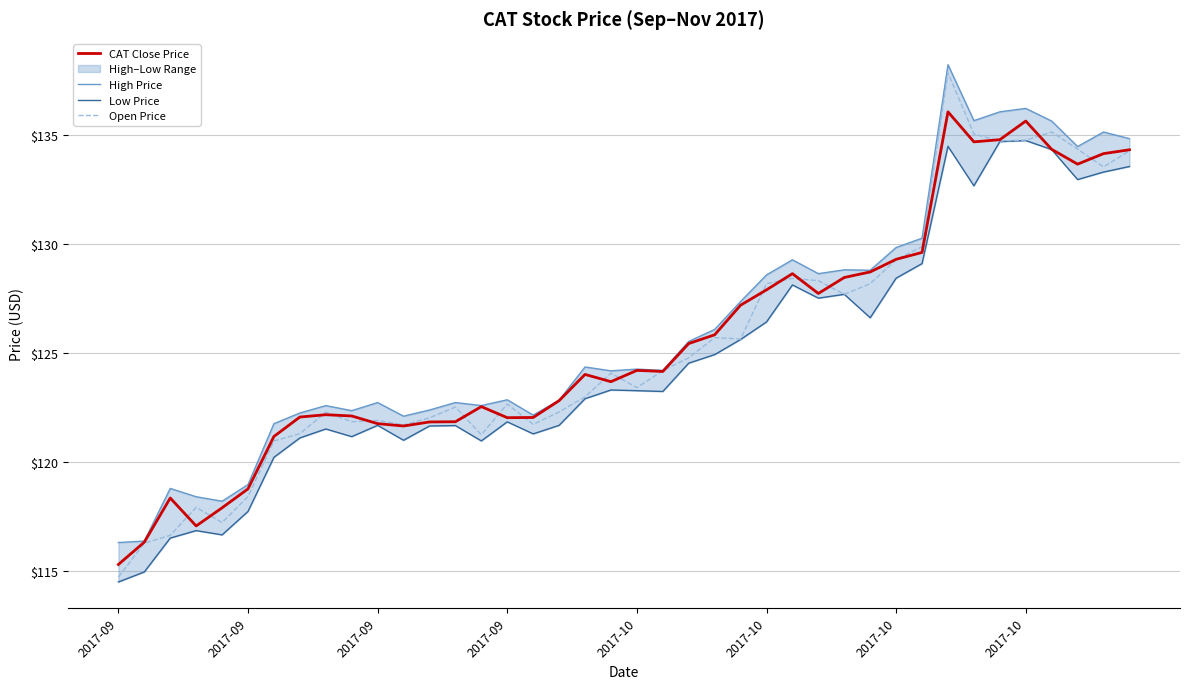

What value does the Open Price series have at 2017-09?

114.7